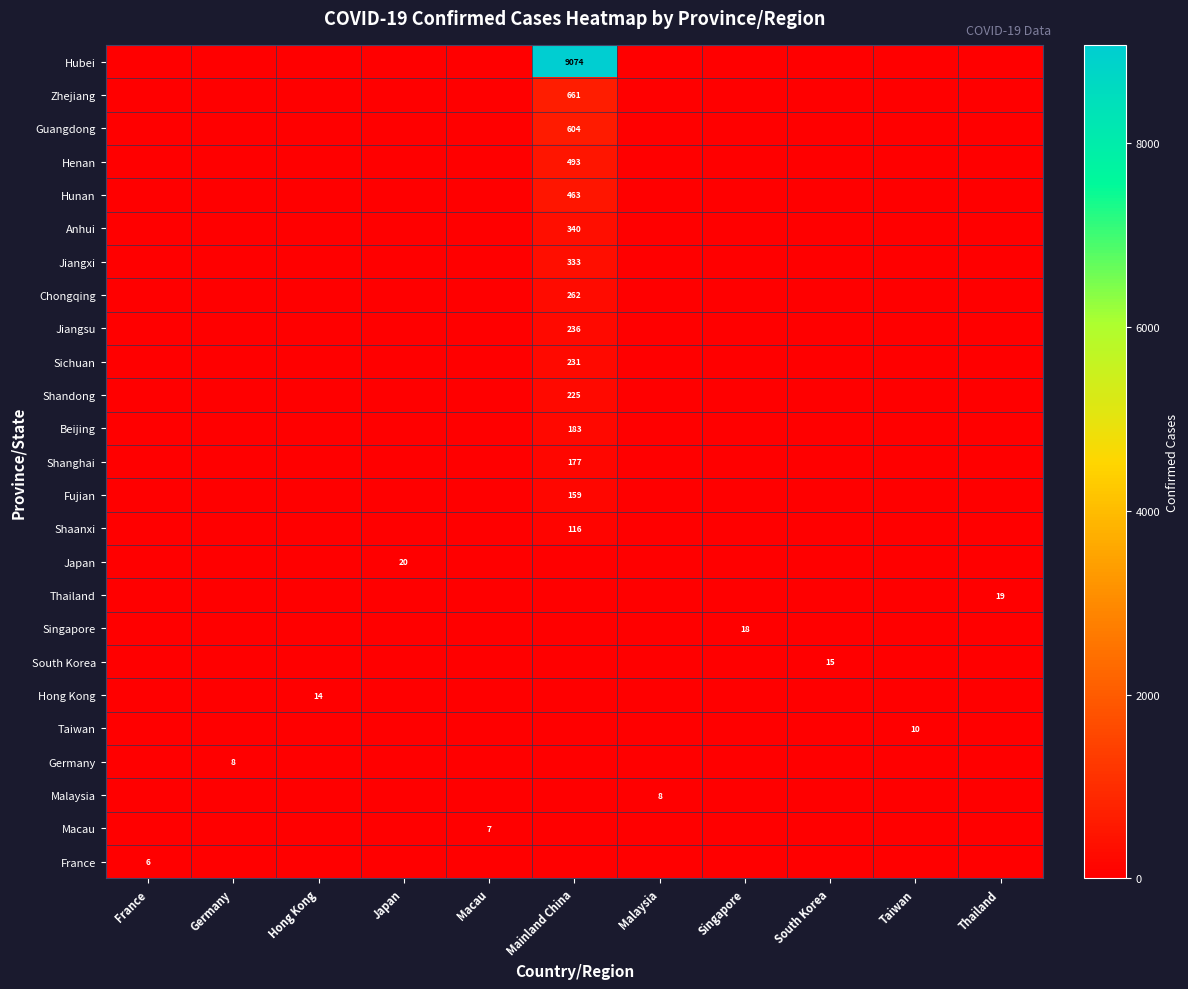

Reading left to right, extract all data points from this chart.

row_0: France=0	Germany=0	Hong Kong=0	Japan=0	Macau=0	Mainland China=9074	Malaysia=0	Singapore=0	South Korea=0	Taiwan=0	Thailand=0
row_1: France=0	Germany=0	Hong Kong=0	Japan=0	Macau=0	Mainland China=661	Malaysia=0	Singapore=0	South Korea=0	Taiwan=0	Thailand=0
row_2: France=0	Germany=0	Hong Kong=0	Japan=0	Macau=0	Mainland China=604	Malaysia=0	Singapore=0	South Korea=0	Taiwan=0	Thailand=0
row_3: France=0	Germany=0	Hong Kong=0	Japan=0	Macau=0	Mainland China=493	Malaysia=0	Singapore=0	South Korea=0	Taiwan=0	Thailand=0
row_4: France=0	Germany=0	Hong Kong=0	Japan=0	Macau=0	Mainland China=463	Malaysia=0	Singapore=0	South Korea=0	Taiwan=0	Thailand=0
row_5: France=0	Germany=0	Hong Kong=0	Japan=0	Macau=0	Mainland China=340	Malaysia=0	Singapore=0	South Korea=0	Taiwan=0	Thailand=0
row_6: France=0	Germany=0	Hong Kong=0	Japan=0	Macau=0	Mainland China=333	Malaysia=0	Singapore=0	South Korea=0	Taiwan=0	Thailand=0
row_7: France=0	Germany=0	Hong Kong=0	Japan=0	Macau=0	Mainland China=262	Malaysia=0	Singapore=0	South Korea=0	Taiwan=0	Thailand=0
row_8: France=0	Germany=0	Hong Kong=0	Japan=0	Macau=0	Mainland China=236	Malaysia=0	Singapore=0	South Korea=0	Taiwan=0	Thailand=0
row_9: France=0	Germany=0	Hong Kong=0	Japan=0	Macau=0	Mainland China=231	Malaysia=0	Singapore=0	South Korea=0	Taiwan=0	Thailand=0
row_10: France=0	Germany=0	Hong Kong=0	Japan=0	Macau=0	Mainland China=225	Malaysia=0	Singapore=0	South Korea=0	Taiwan=0	Thailand=0
row_11: France=0	Germany=0	Hong Kong=0	Japan=0	Macau=0	Mainland China=183	Malaysia=0	Singapore=0	South Korea=0	Taiwan=0	Thailand=0
row_12: France=0	Germany=0	Hong Kong=0	Japan=0	Macau=0	Mainland China=177	Malaysia=0	Singapore=0	South Korea=0	Taiwan=0	Thailand=0
row_13: France=0	Germany=0	Hong Kong=0	Japan=0	Macau=0	Mainland China=159	Malaysia=0	Singapore=0	South Korea=0	Taiwan=0	Thailand=0
row_14: France=0	Germany=0	Hong Kong=0	Japan=0	Macau=0	Mainland China=116	Malaysia=0	Singapore=0	South Korea=0	Taiwan=0	Thailand=0
row_15: France=0	Germany=0	Hong Kong=0	Japan=20	Macau=0	Mainland China=0	Malaysia=0	Singapore=0	South Korea=0	Taiwan=0	Thailand=0
row_16: France=0	Germany=0	Hong Kong=0	Japan=0	Macau=0	Mainland China=0	Malaysia=0	Singapore=0	South Korea=0	Taiwan=0	Thailand=19
row_17: France=0	Germany=0	Hong Kong=0	Japan=0	Macau=0	Mainland China=0	Malaysia=0	Singapore=18	South Korea=0	Taiwan=0	Thailand=0
row_18: France=0	Germany=0	Hong Kong=0	Japan=0	Macau=0	Mainland China=0	Malaysia=0	Singapore=0	South Korea=15	Taiwan=0	Thailand=0
row_19: France=0	Germany=0	Hong Kong=14	Japan=0	Macau=0	Mainland China=0	Malaysia=0	Singapore=0	South Korea=0	Taiwan=0	Thailand=0
row_20: France=0	Germany=0	Hong Kong=0	Japan=0	Macau=0	Mainland China=0	Malaysia=0	Singapore=0	South Korea=0	Taiwan=10	Thailand=0
row_21: France=0	Germany=8	Hong Kong=0	Japan=0	Macau=0	Mainland China=0	Malaysia=0	Singapore=0	South Korea=0	Taiwan=0	Thailand=0
row_22: France=0	Germany=0	Hong Kong=0	Japan=0	Macau=0	Mainland China=0	Malaysia=8	Singapore=0	South Korea=0	Taiwan=0	Thailand=0
row_23: France=0	Germany=0	Hong Kong=0	Japan=0	Macau=7	Mainland China=0	Malaysia=0	Singapore=0	South Korea=0	Taiwan=0	Thailand=0
row_24: France=6	Germany=0	Hong Kong=0	Japan=0	Macau=0	Mainland China=0	Malaysia=0	Singapore=0	South Korea=0	Taiwan=0	Thailand=0